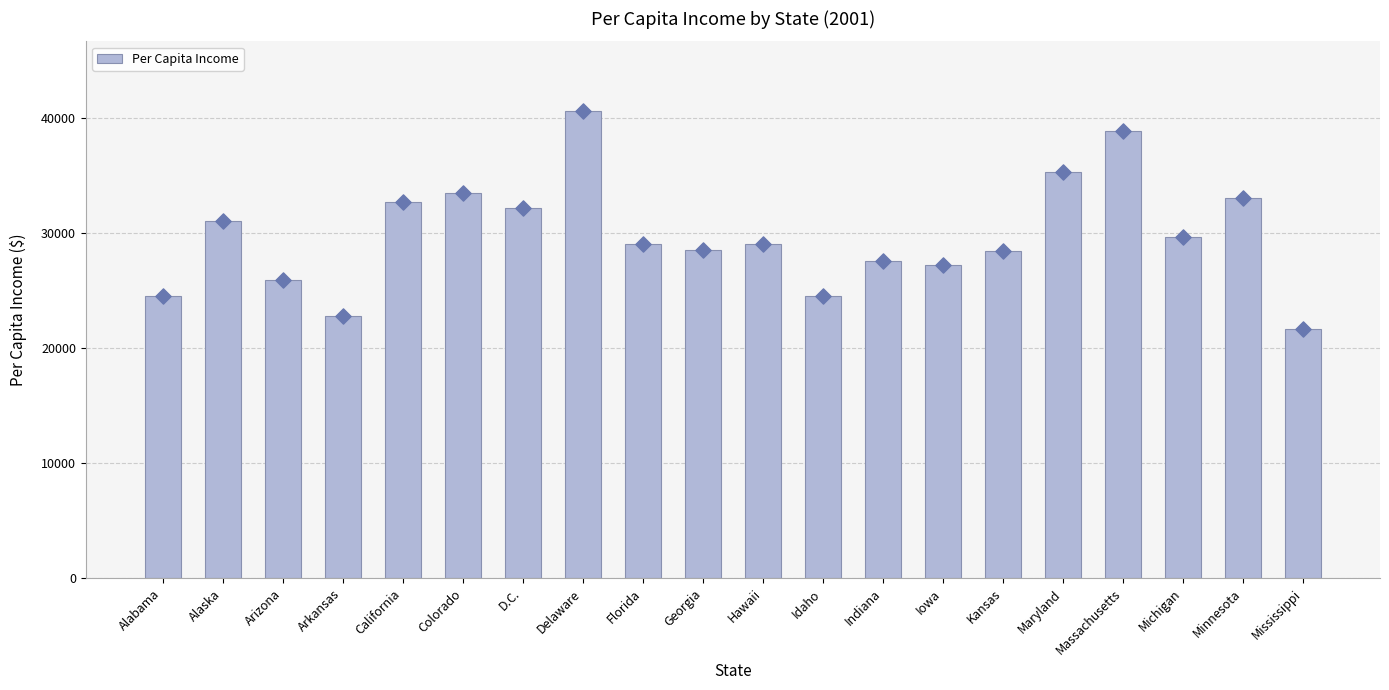

What is the change in value from Hawaii to Indiana?

-1512